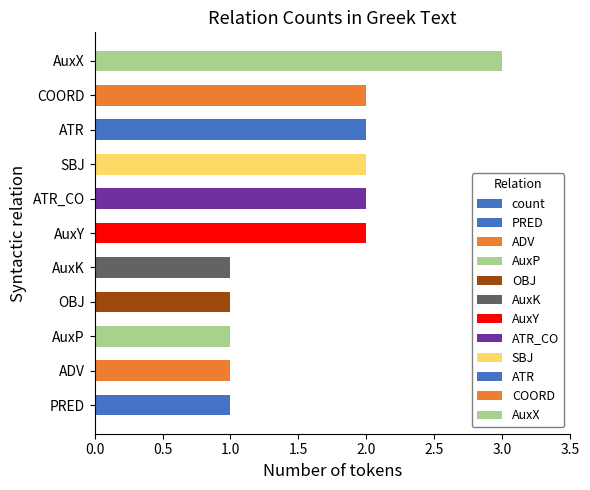

Which has a higher value, ATR or OBJ?

ATR